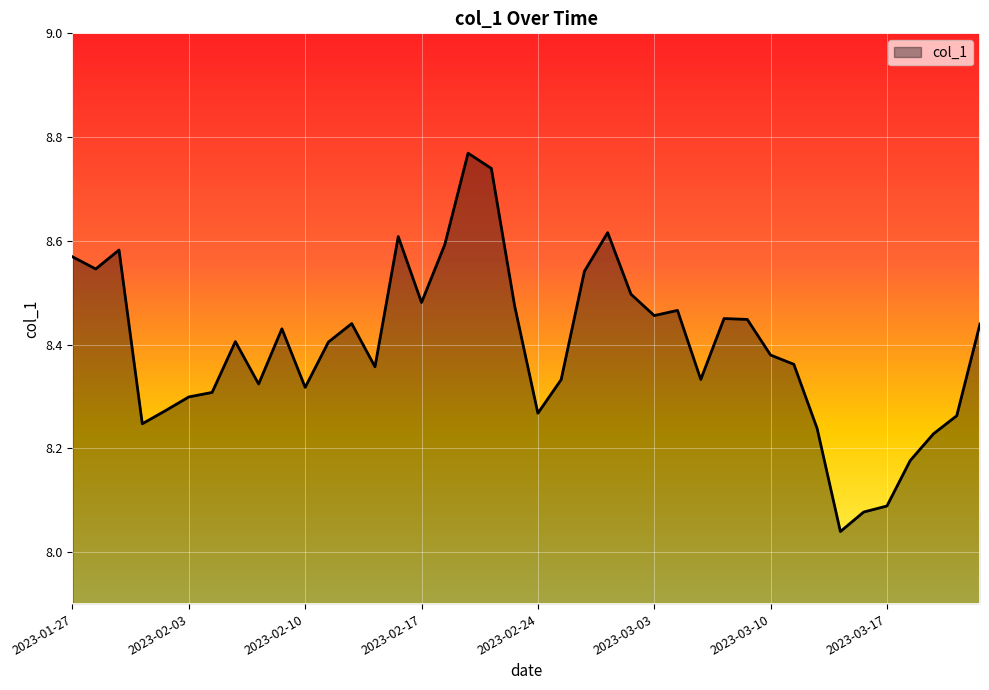

What is the difference between the maximum and minimum values?

0.7